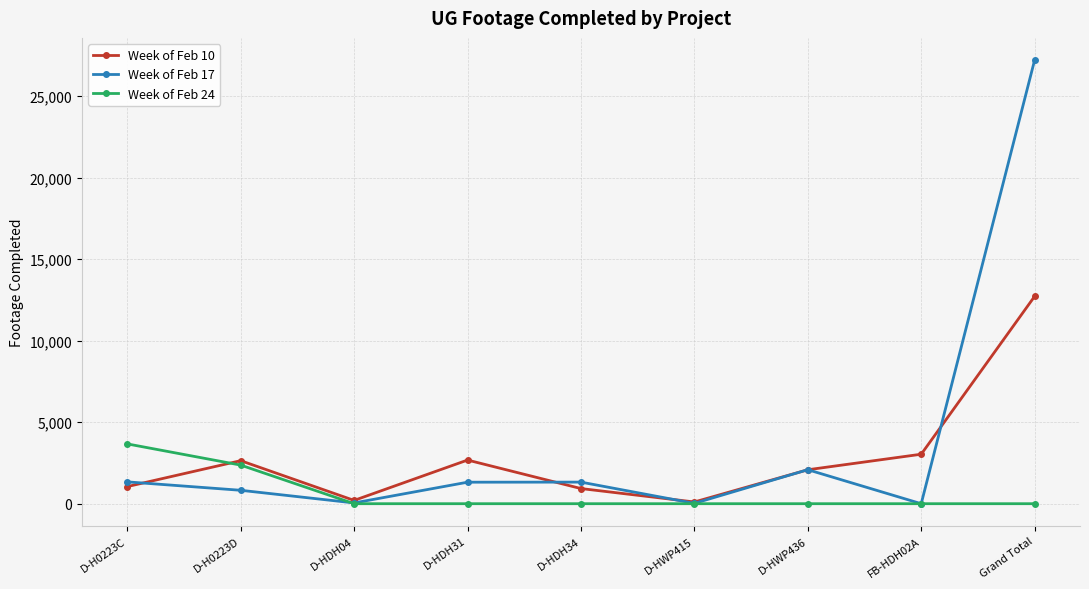

How many data points in Week of Feb 17 are less than 1319?

4